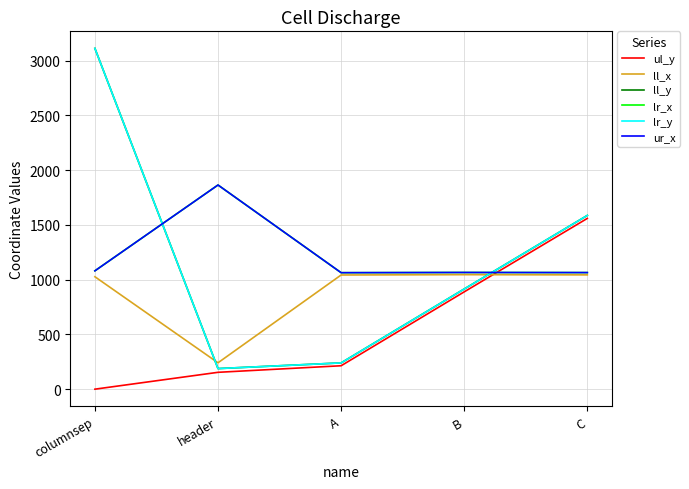

Is this an area chart (filled region under the line)?

No